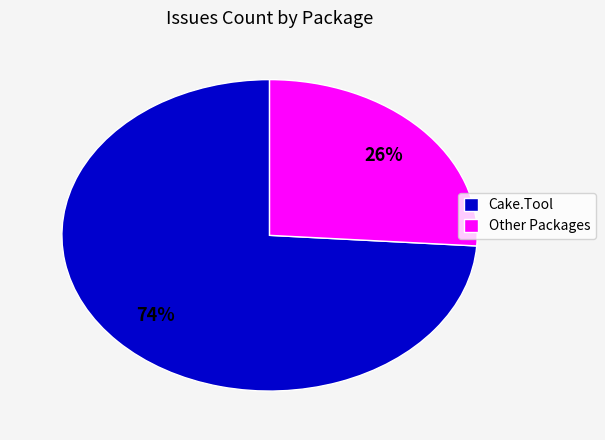

Between Other Packages and Cake.Tool, which is larger?

Cake.Tool